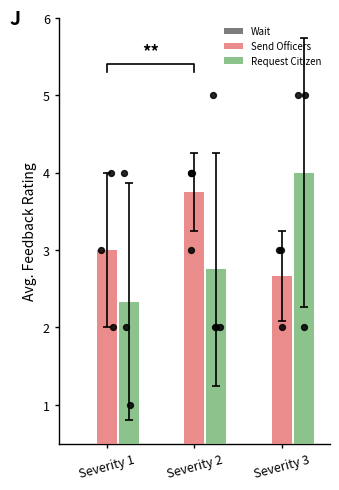

At how many categories does at least one series exceed 0?

3